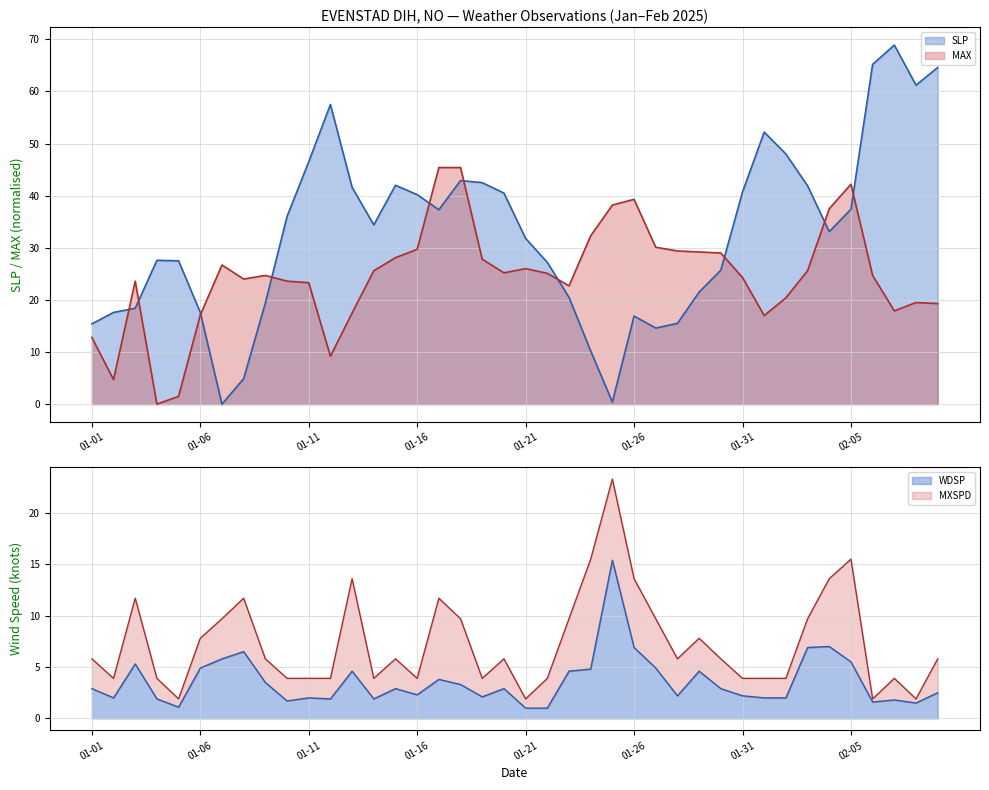

Where is the first local minimum for WDSP?

2025-01-02